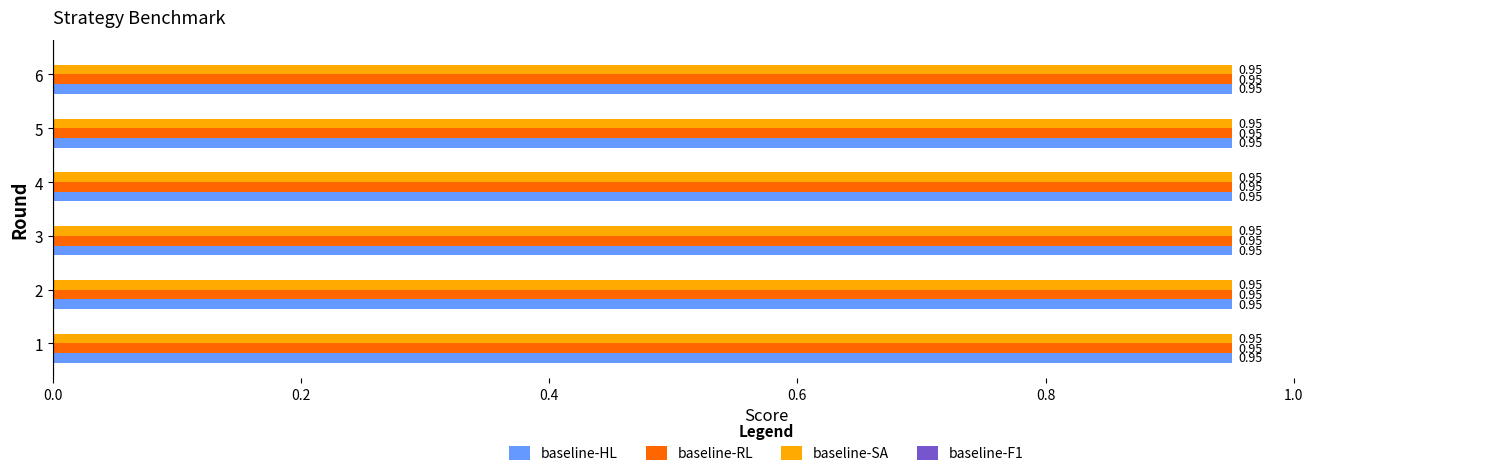

How many data points does each series have?

6